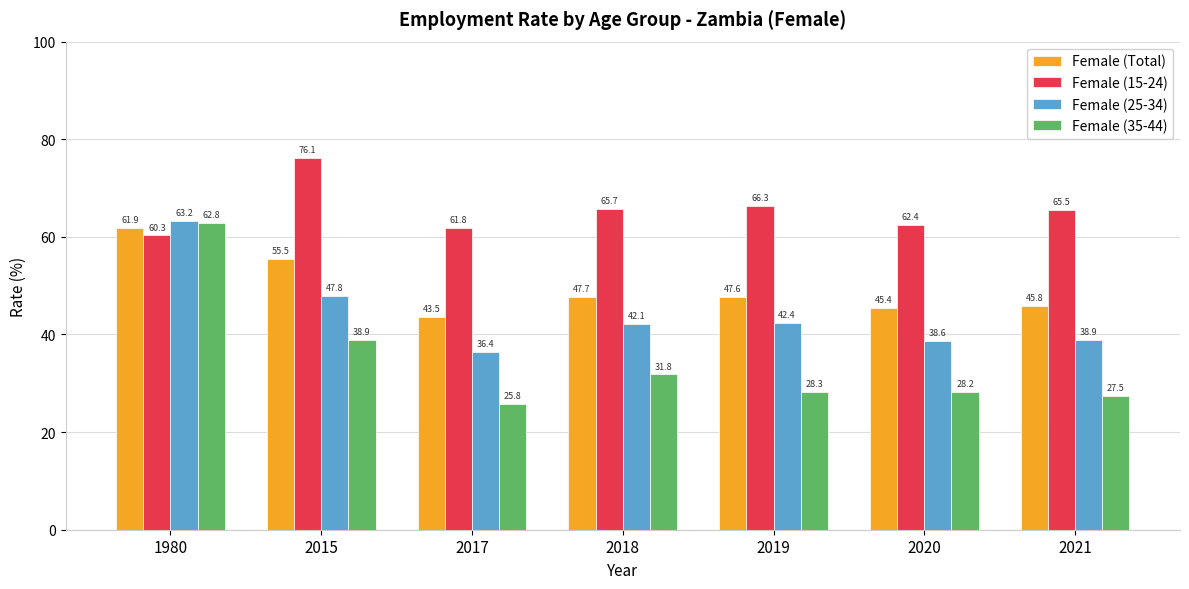

What is the minimum value for Female (15-24)?

60.3